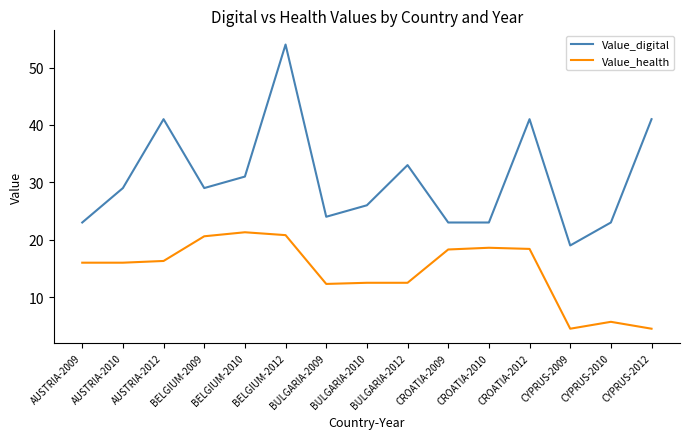

What is the sum of the Value_health values at BULGARIA-2012 and CYPRUS-2009?

17.0